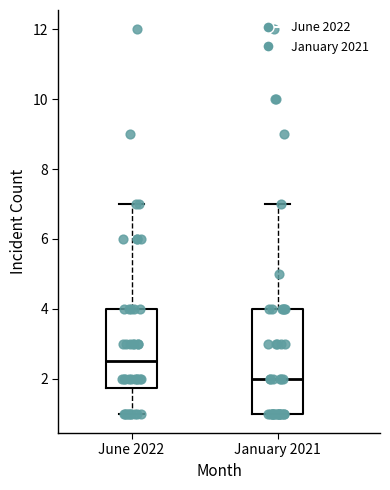

Reading left to right, read every box against the y-axis: the position of its median line, the range the box covers, and the ends of its whiskers. The values are not printed on the chart, so give them approximately, as read against the axis.

June 2022: median 2.6, box 1.8 to 4.0, whiskers 1.0 to 7.0
January 2021: median 2.0, box 1.0 to 4.0, whiskers 1.0 to 7.0